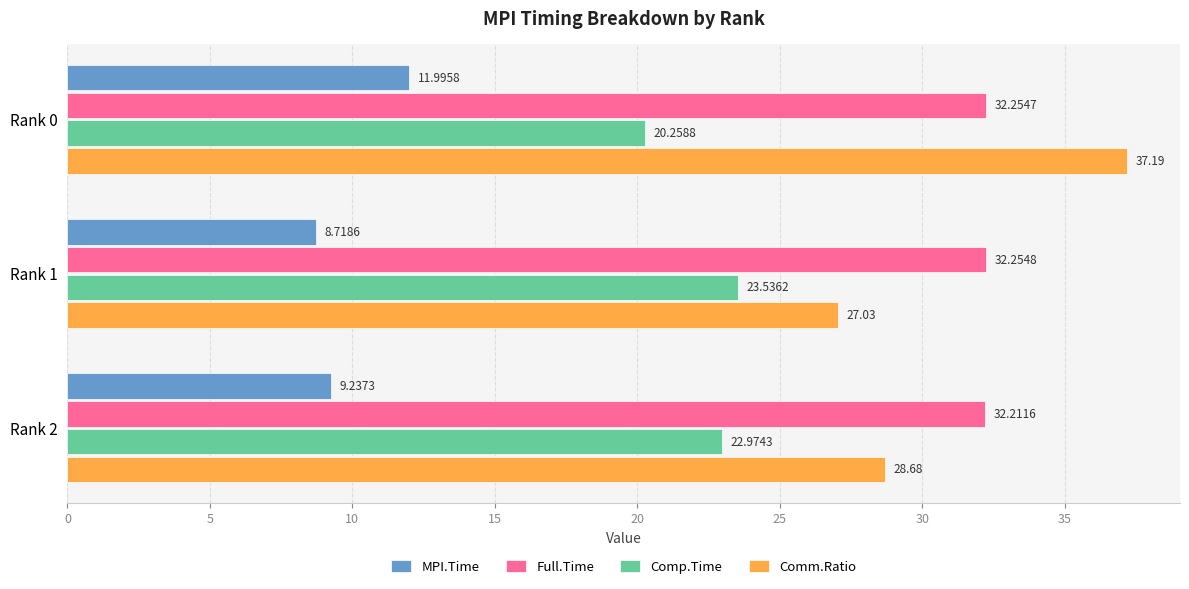

Rank the series by their maximum value, from highest to lowest.

Comm.Ratio, Full.Time, Comp.Time, MPI.Time